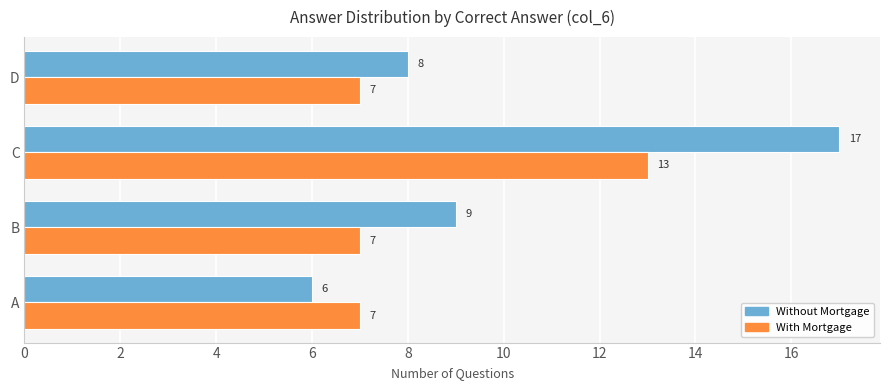

What is the average value of the Without Mortgage series?

10